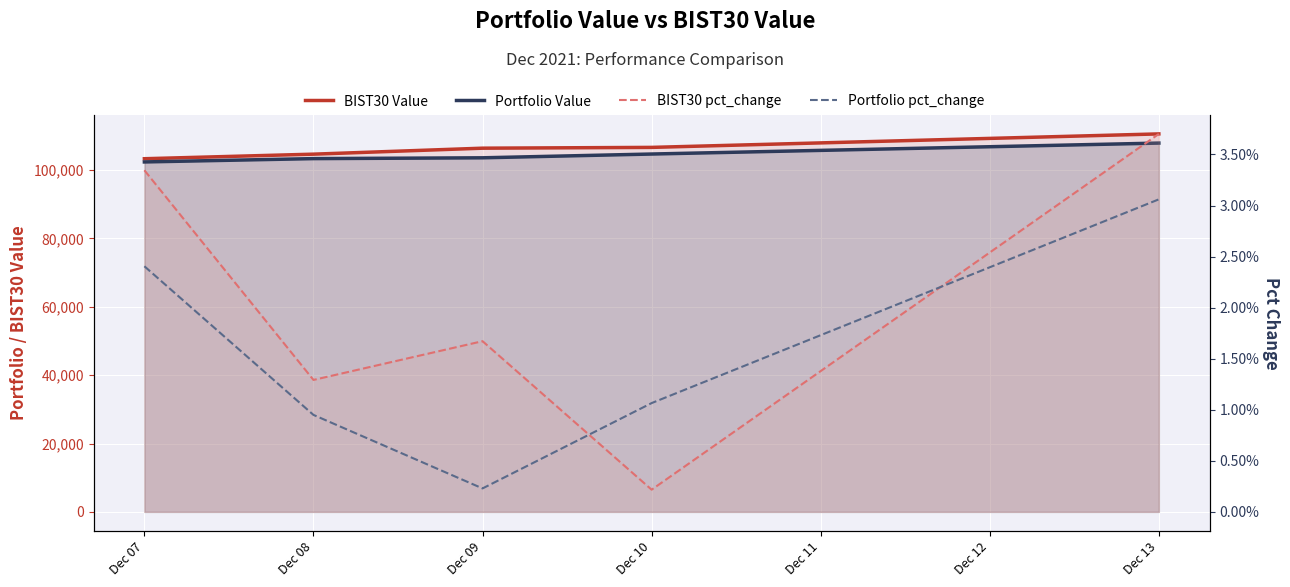

What are all the series names shown in the legend?

BIST30 Value, Portfolio Value, BIST30 pct_change, Portfolio pct_change